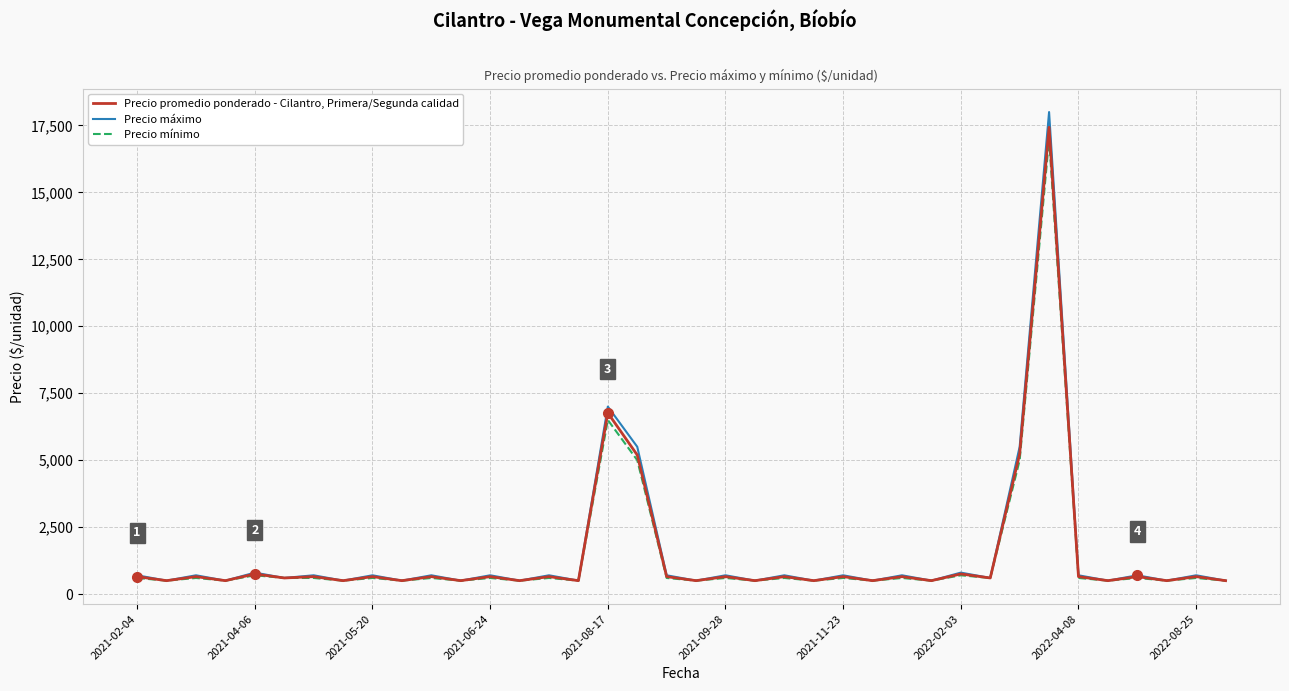

Which series has the largest range (max minus min)?

Precio máximo